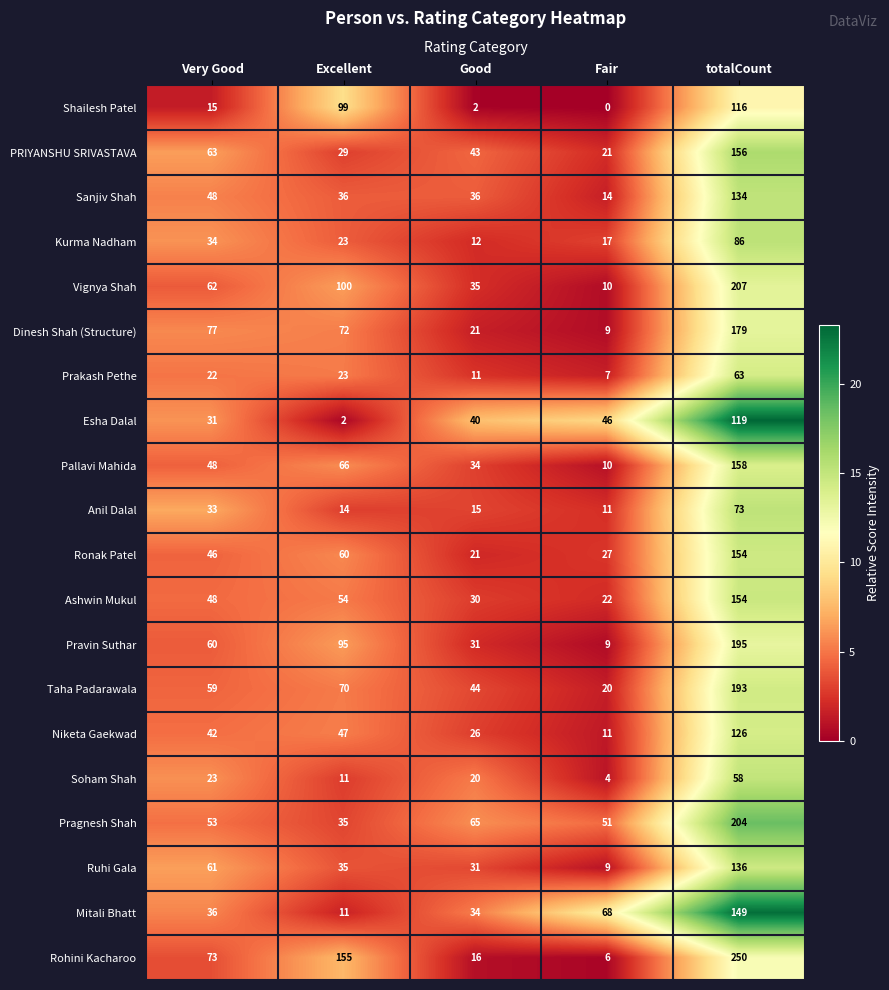

At which category is the sum across all series the highest?

totalCount